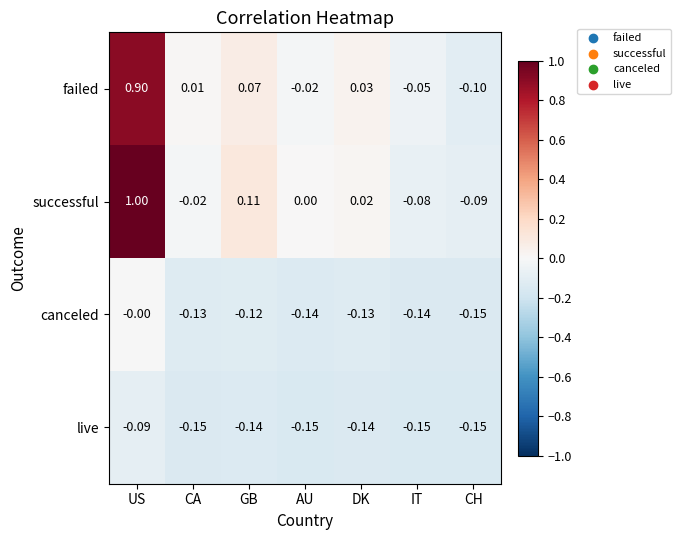

Which series has the largest total across all categories?

successful